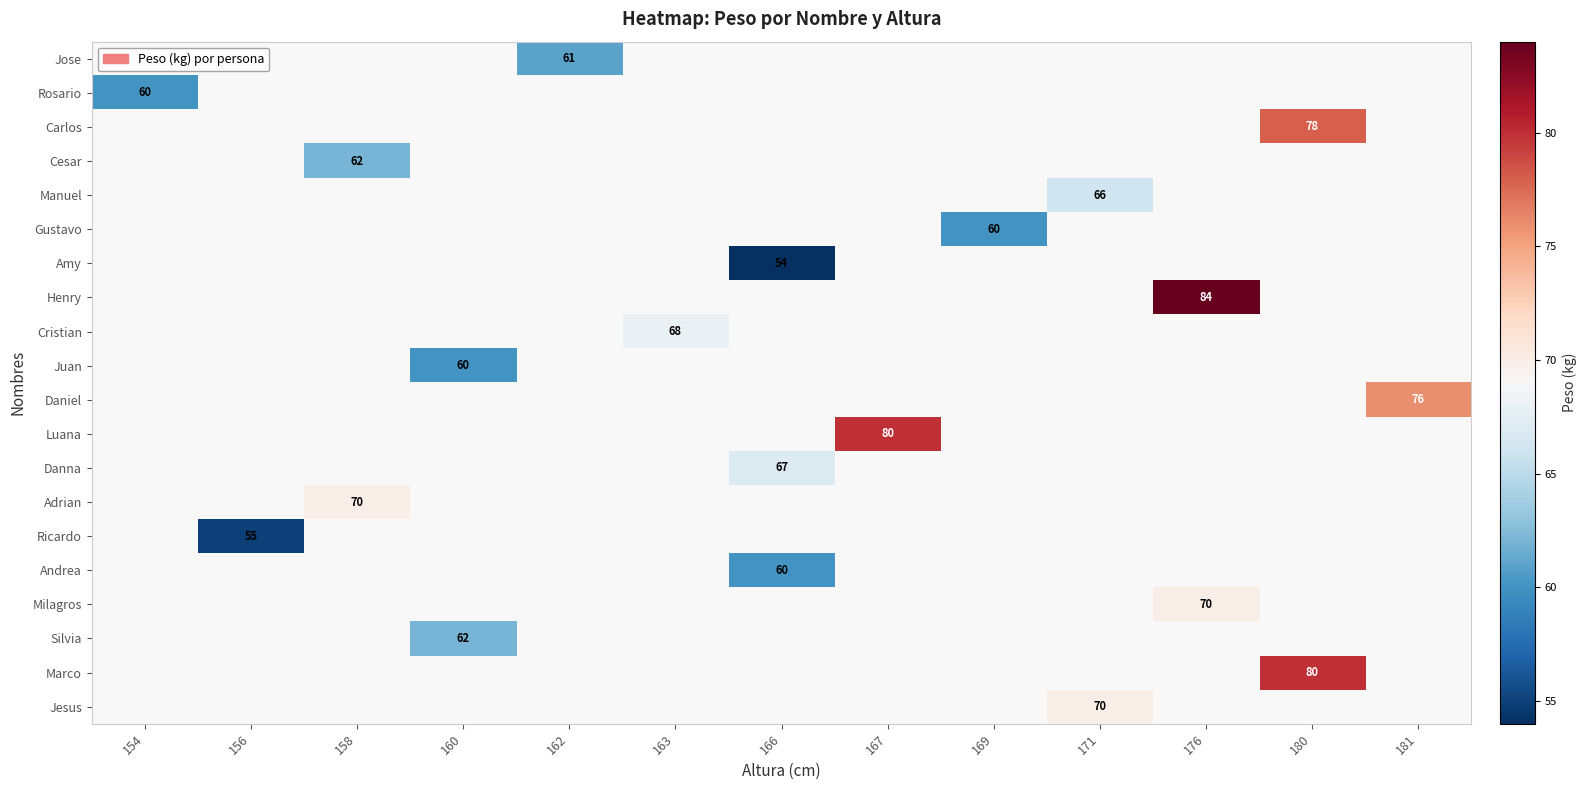

How many categories are shown in the chart?

13